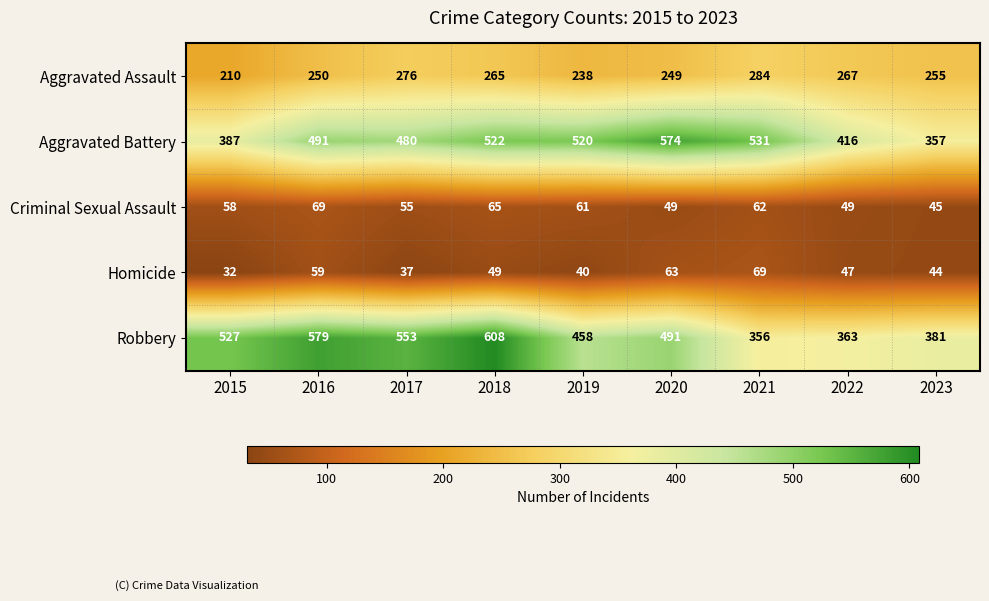

True or false: Aggravated Assault has a value of 79 at 2018.

False